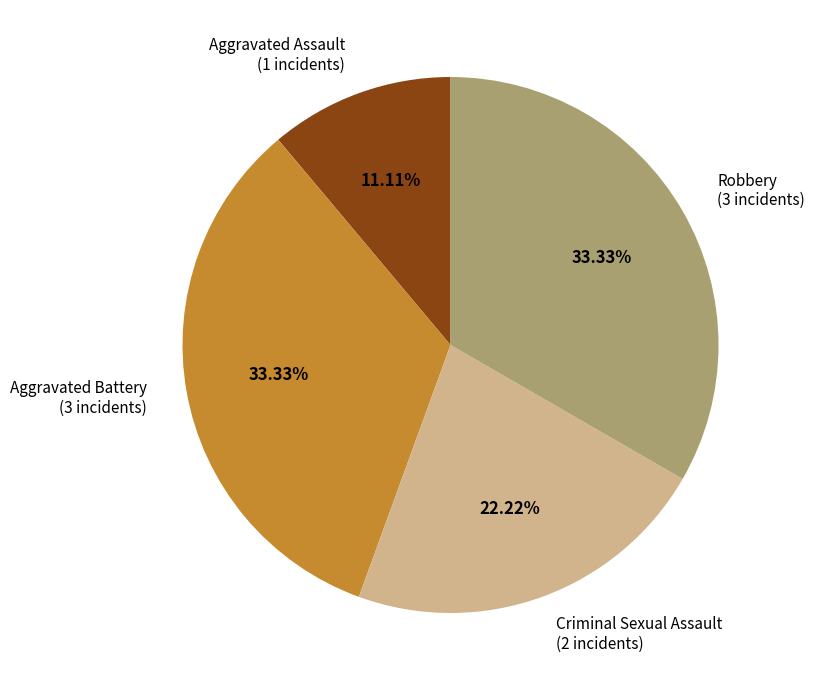

Is there a majority slice in this chart?

No